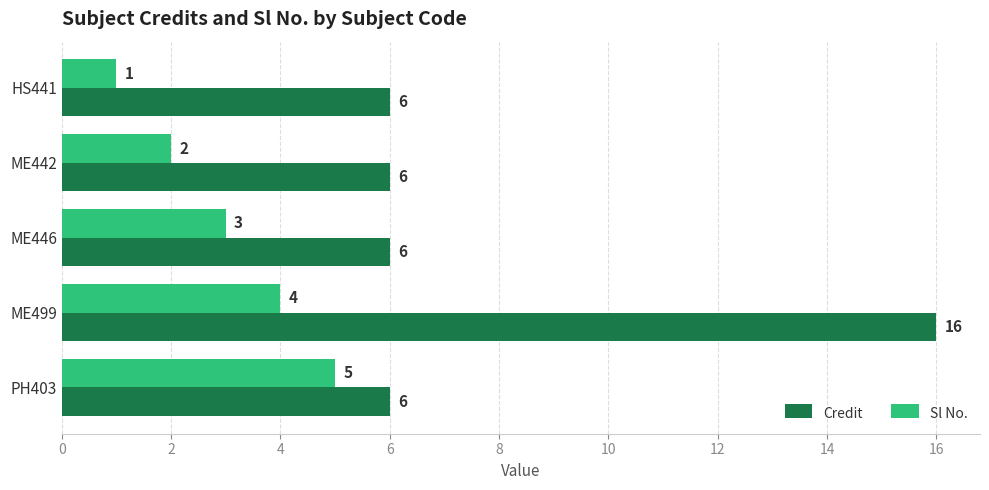

Between ME446 and PH403, which series saw the biggest shift?

Sl No.